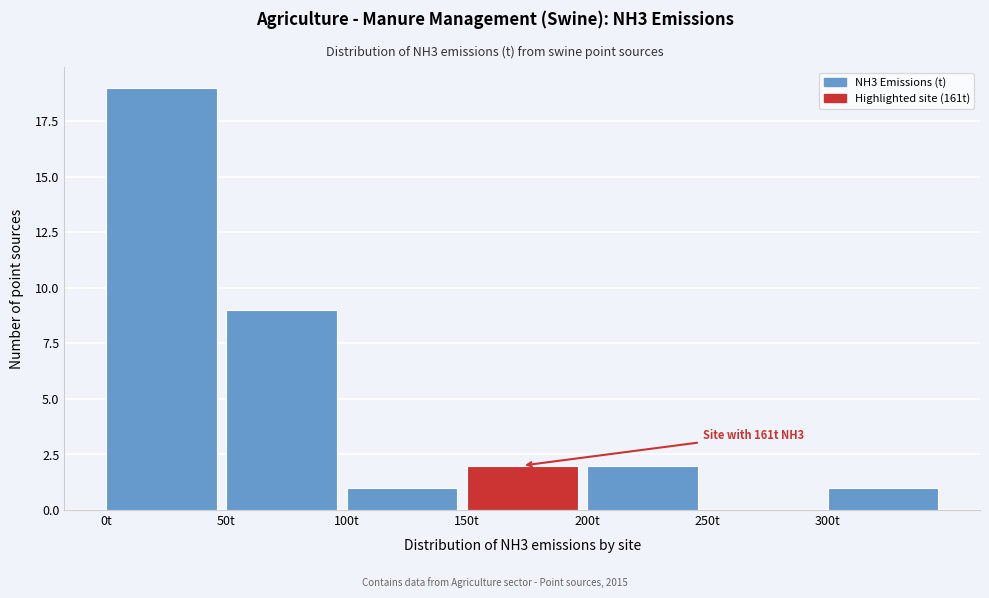

Which range on the x-axis has the tallest bar?

0 to 50